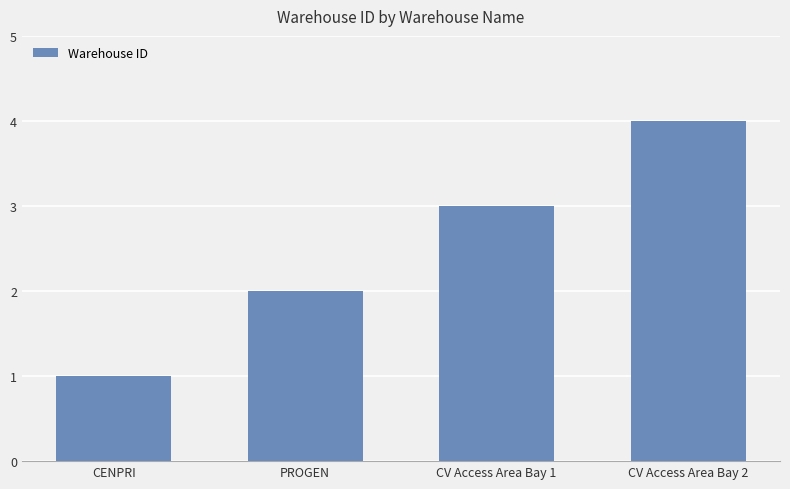

What is the label of the 2nd bar from the right?

CV Access Area Bay 1